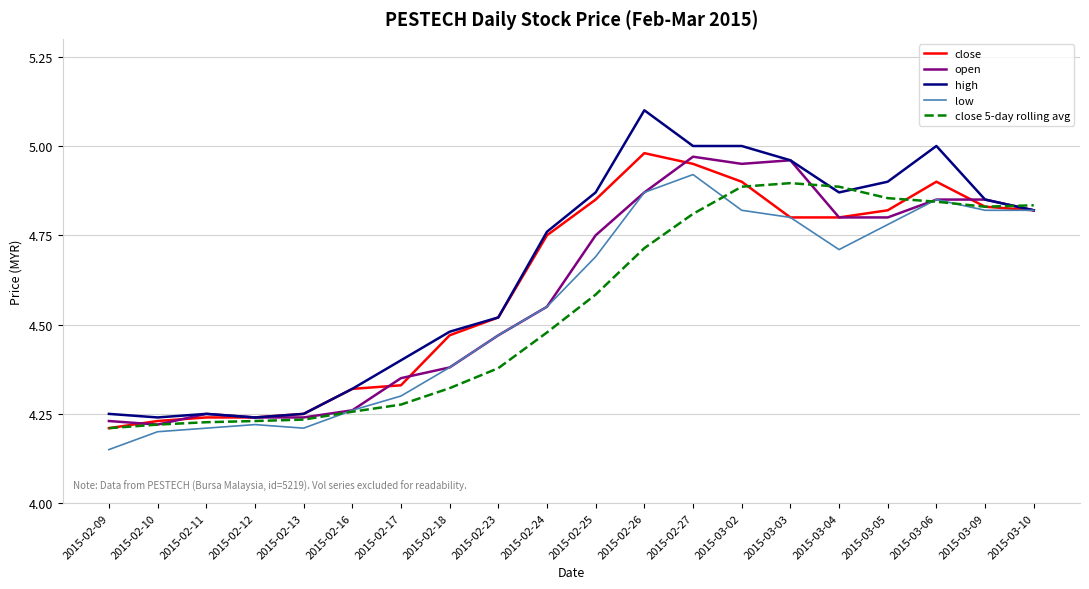

At how many categories does at least one series exceed 4?

20